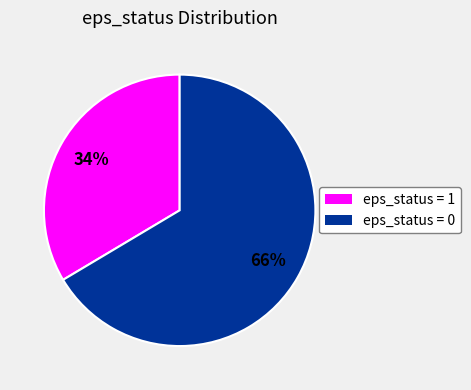

Which has a higher value, eps_status = 1 or eps_status = 0?

eps_status = 0